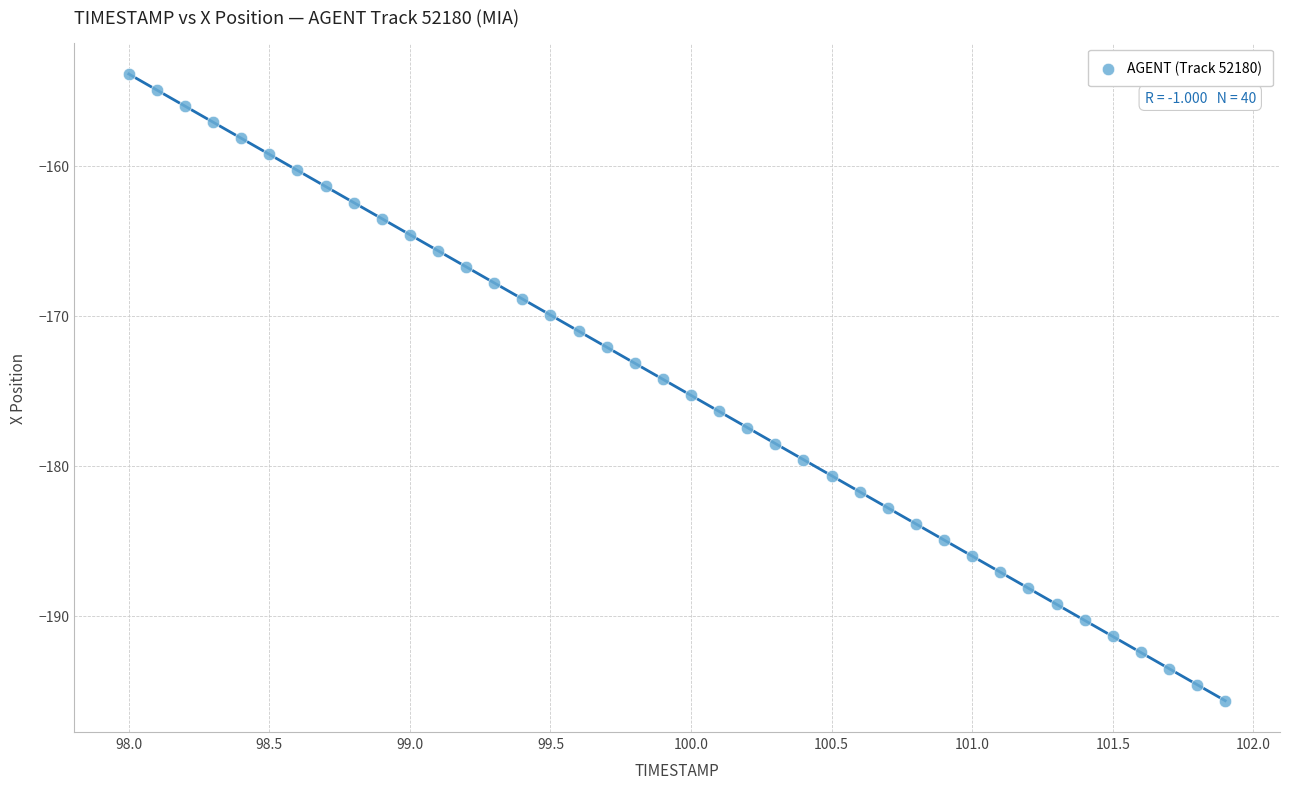

What is the range of X values (max minus min)?

3.9